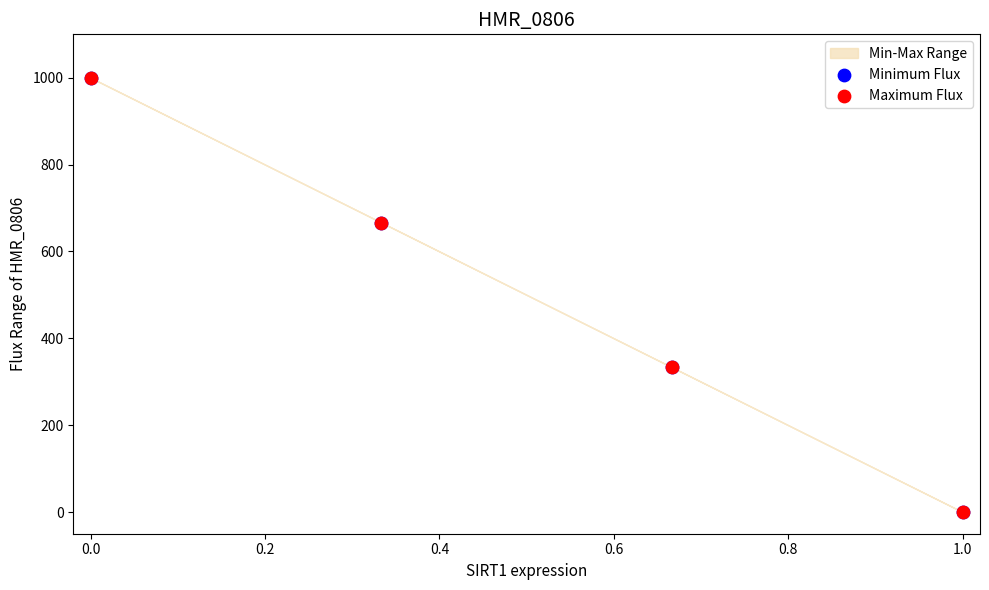

Which series reaches the minimum Y coordinate?

Minimum Flux